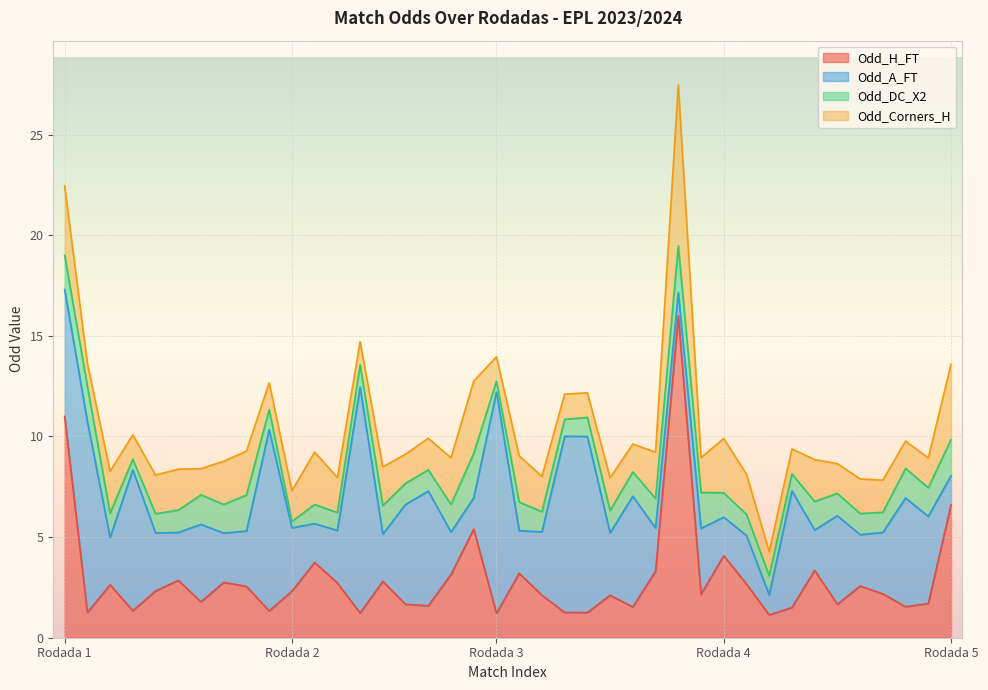

What is the minimum value for Odd_H_FT?

1.1